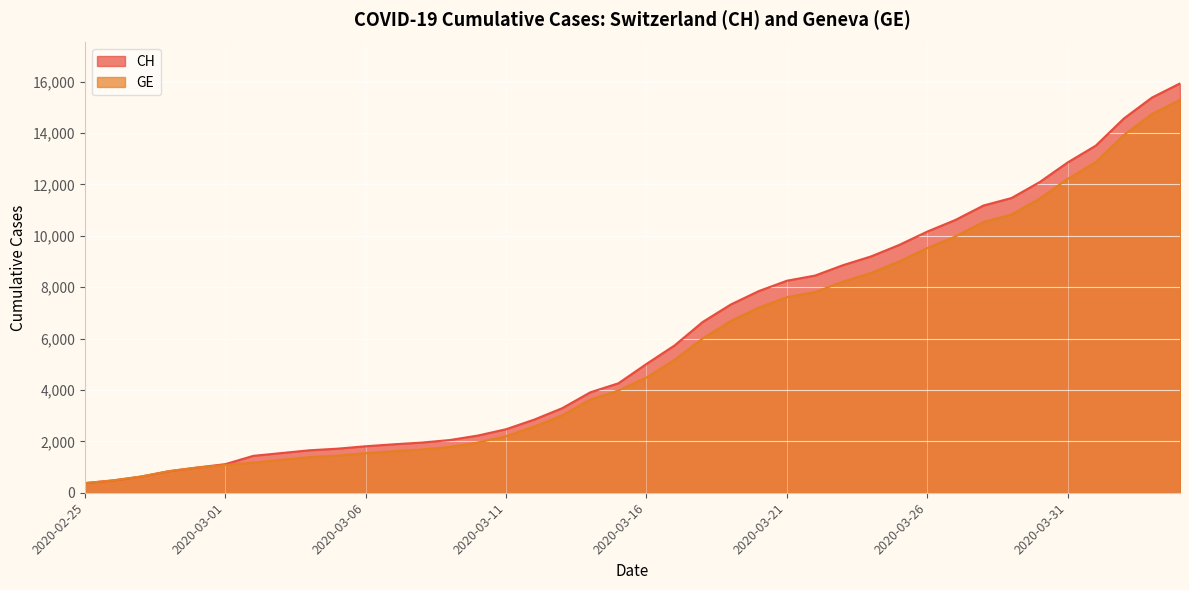

How many values in the CH series are below 5012?

20